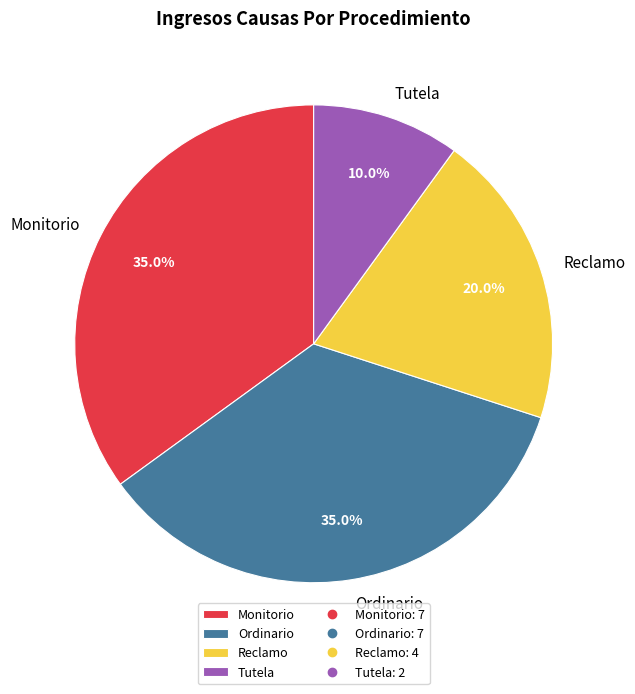

Do Monitorio and Ordinario together represent more than half of the pie?

Yes